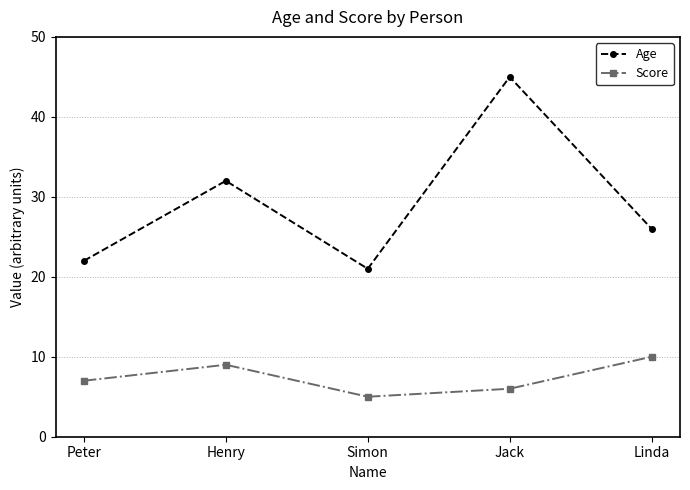

Rank the series by their maximum value, from lowest to highest.

Score, Age